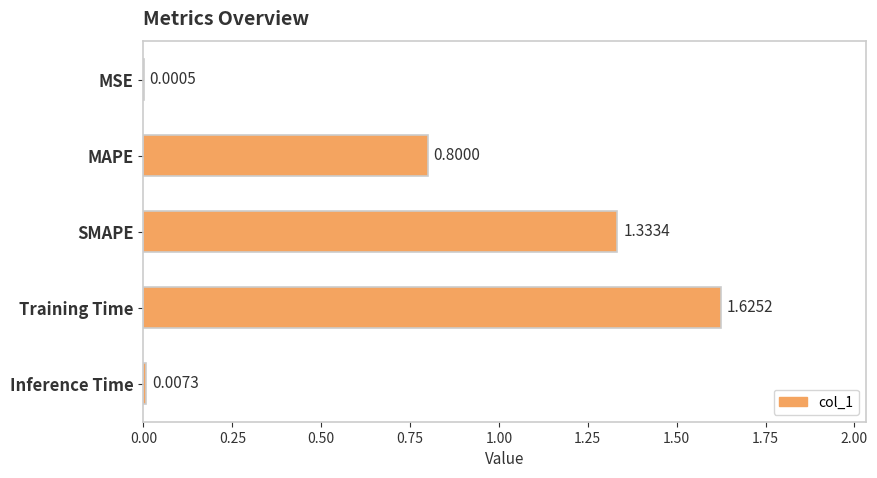

Where is the data nearest to the value 0?

MSE